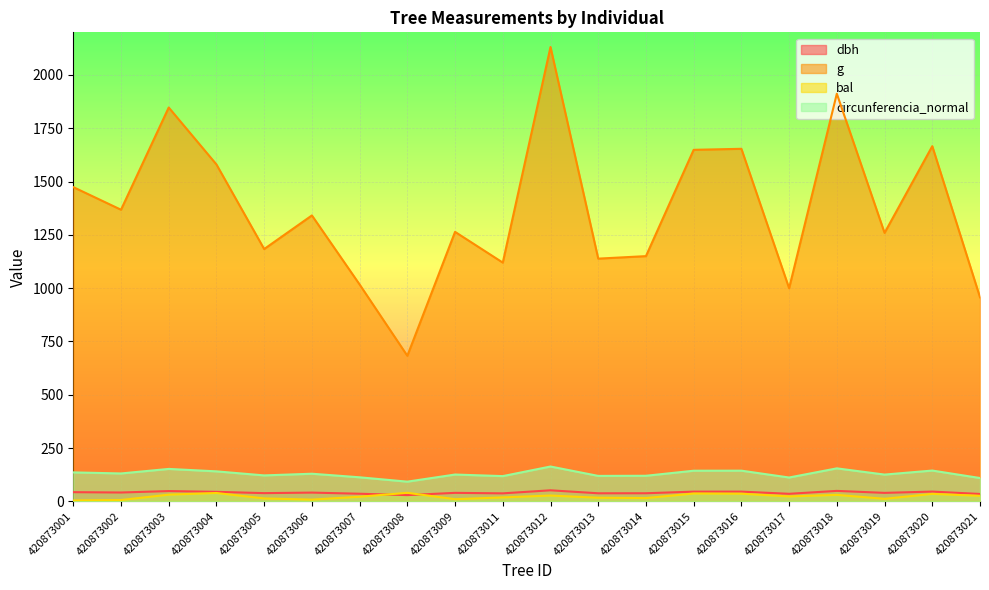

Reading left to right, extract all data points from this chart.

dbh: 420873001=43.3	420873002=41.7	420873003=48.5	420873004=44.9	420873005=38.8	420873006=41.3	420873007=36.0	420873008=29.5	420873009=40.1	420873011=37.8	420873012=52.1	420873013=38.1	420873014=38.3	420873015=45.8	420873016=45.9	420873017=35.7	420873018=49.3	420873019=40.0	420873020=46.1	420873021=34.9
g: 420873001=1474.1	420873002=1368.0	420873003=1847.4	420873004=1580.4	420873005=1183.6	420873006=1341.2	420873007=1017.3	420873008=682.9	420873009=1264.2	420873011=1120.0	420873012=2131.2	420873013=1138.6	420873014=1150.4	420873015=1649.0	420873016=1653.8	420873017=999.8	420873018=1912.1	420873019=1259.4	420873020=1666.1	420873021=957.2
bal: 420873001=4.4	420873002=6.5	420873003=31.7	420873004=39.5	420873005=13.9	420873006=8.4	420873007=21.9	420873008=40.3	420873009=10.3	420873011=18.8	420873012=27.5	420873013=17.2	420873014=15.6	420873015=37.0	420873016=36.2	420873017=23.4	420873018=30.7	420873019=12.1	420873020=35.3	420873021=26.2
circunferencia_normal: 420873001=136.1	420873002=131.1	420873003=152.4	420873004=140.9	420873005=122.0	420873006=129.8	420873007=113.1	420873008=92.6	420873009=126.0	420873011=118.6	420873012=163.7	420873013=119.6	420873014=120.2	420873015=143.9	420873016=144.2	420873017=112.1	420873018=155.0	420873019=125.8	420873020=144.7	420873021=109.7